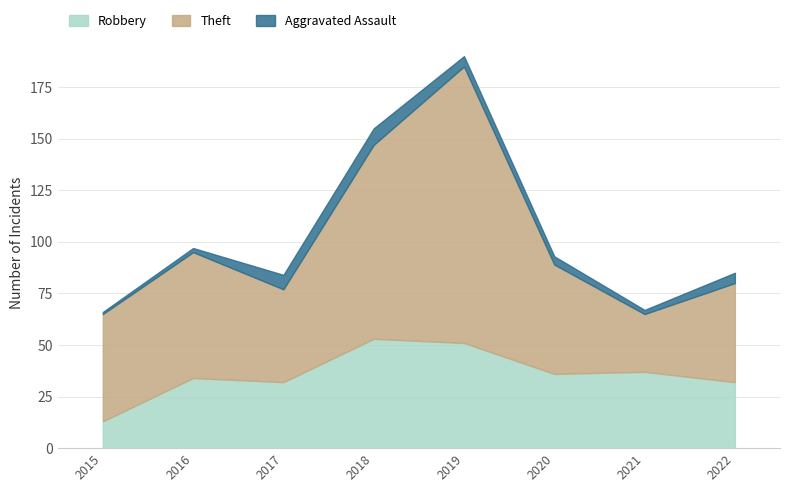

How many interior local valleys does the Theft series have?

2